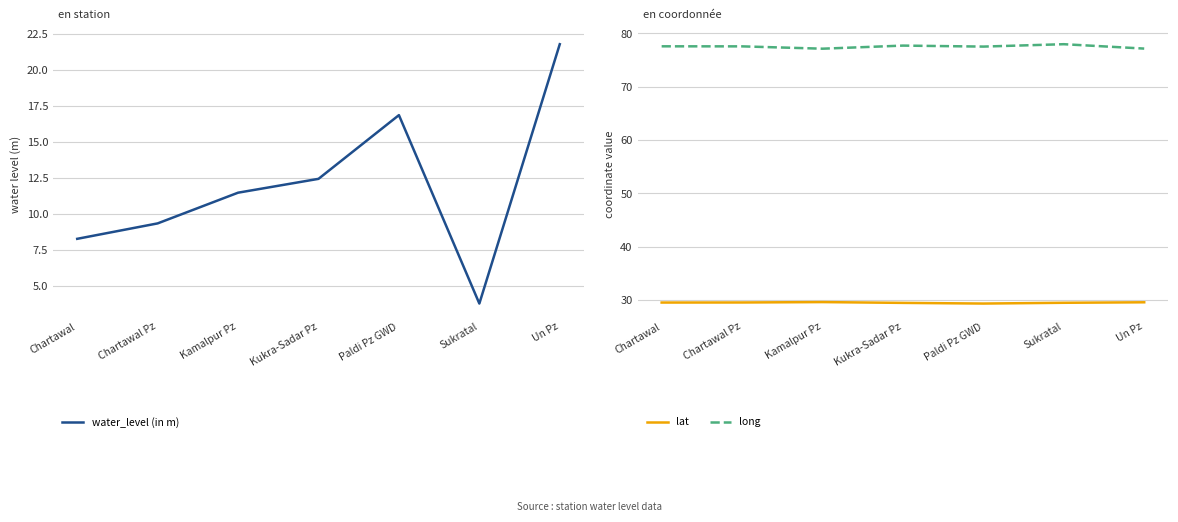

What is the lowest value of the water_level (in m) series?

3.8